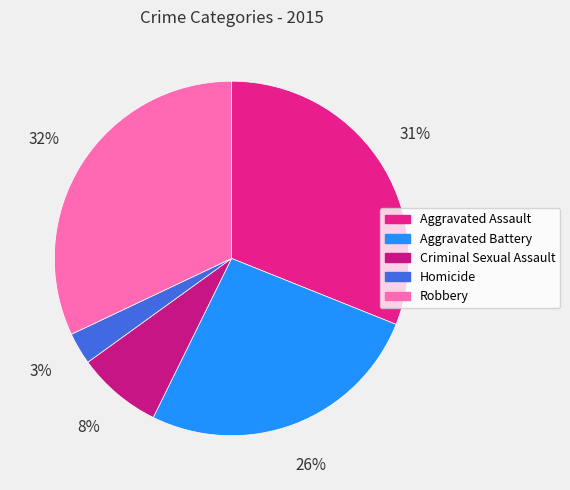

To the nearest percent, what portion does Homicide represent?

3%